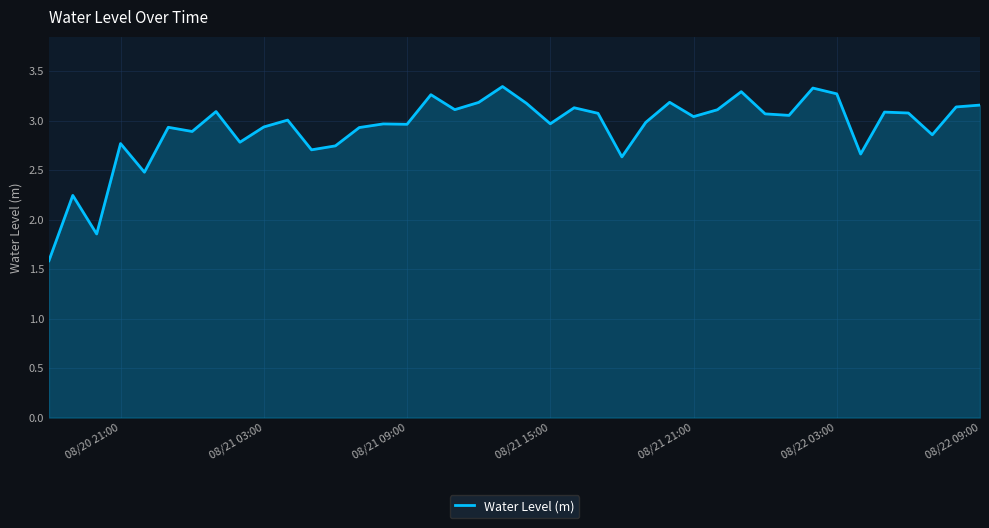

What is the smallest value displayed?

1.6